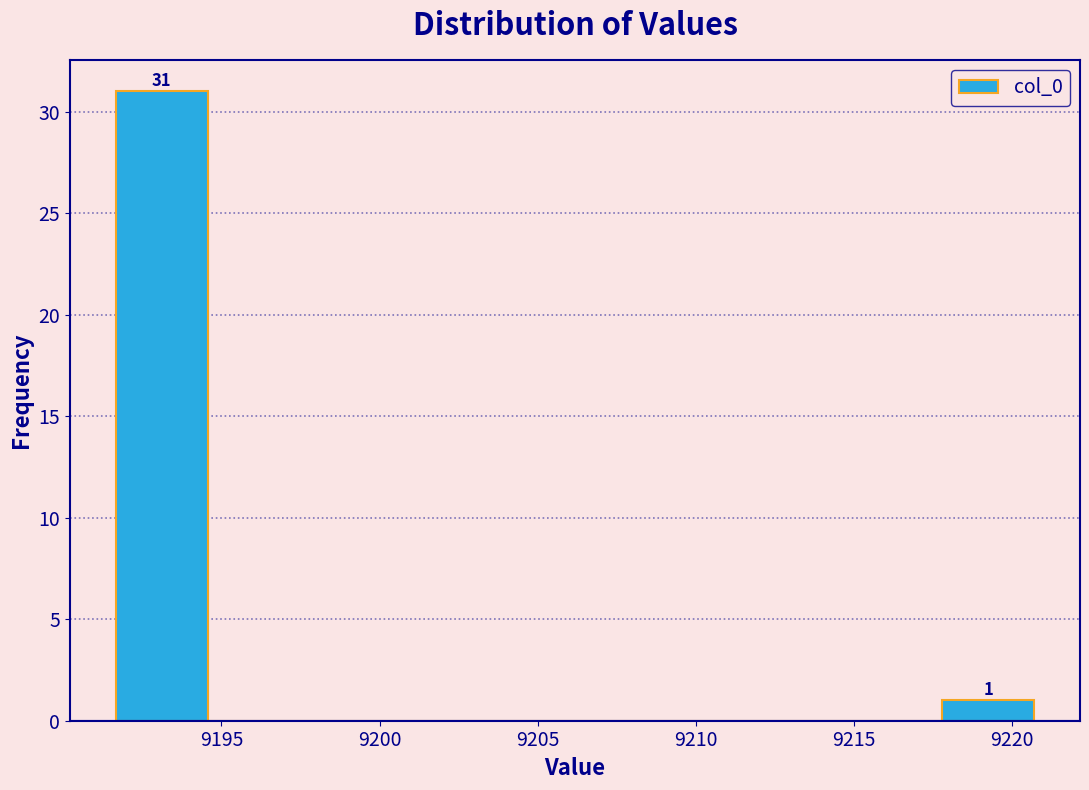

Which range on the x-axis has the tallest bar?

9191.5 to 9194.5